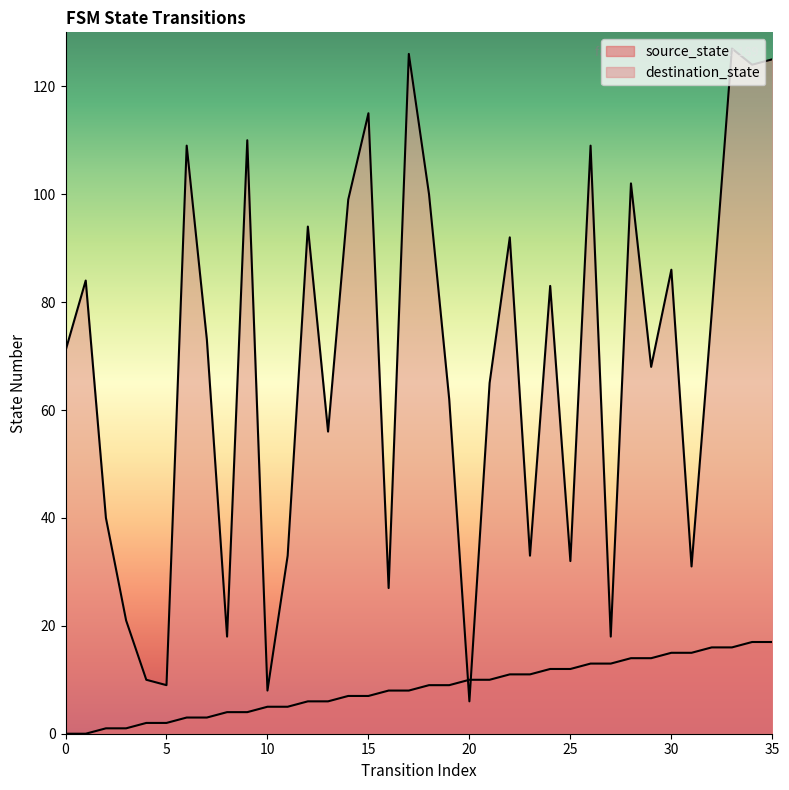

What is the value of the destination_state point at the 27th from the left?

109